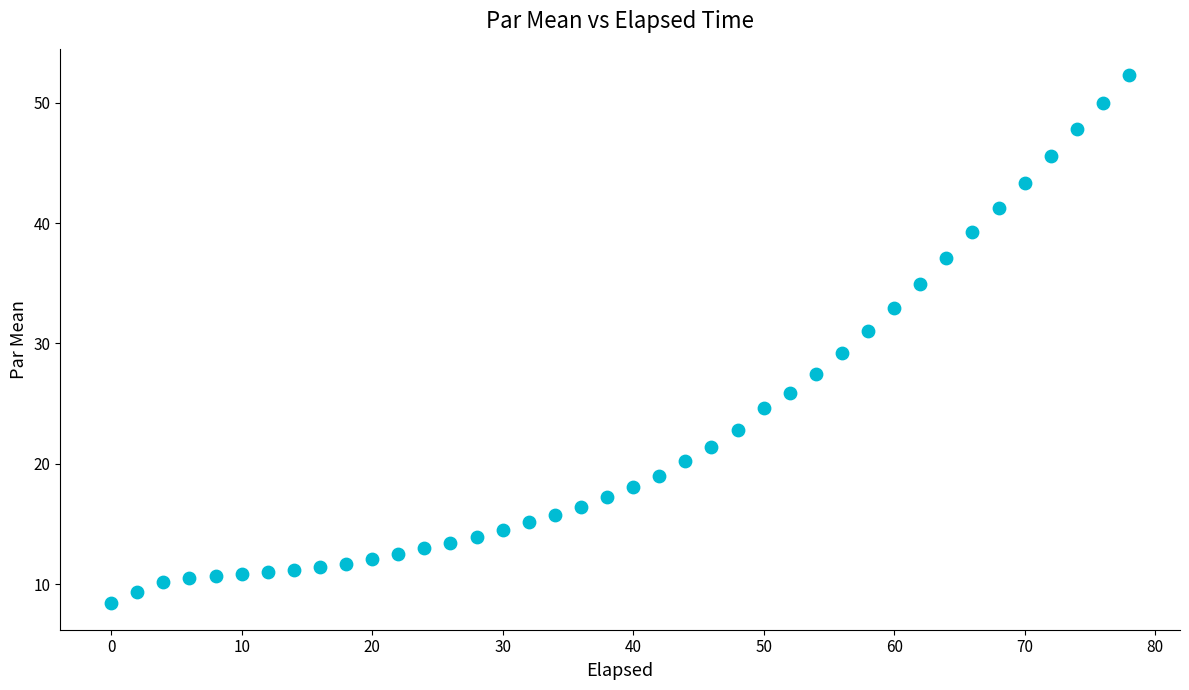

What is the range of Y values (max minus min)?

43.9